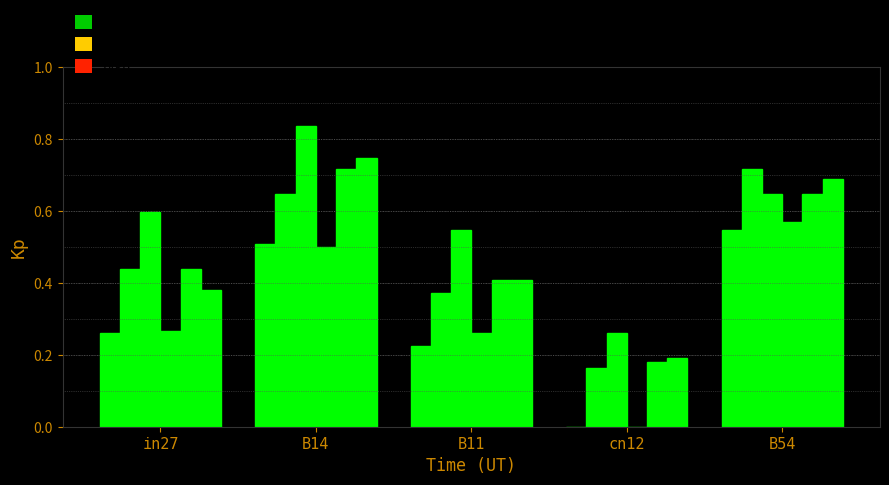

How many data points does each series have?

5